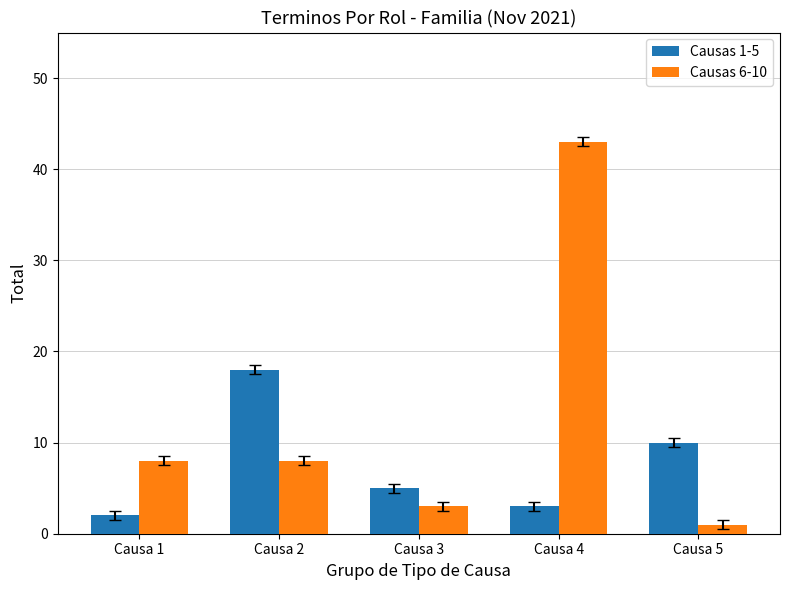

Which series has the largest range (max minus min)?

Causas 6-10